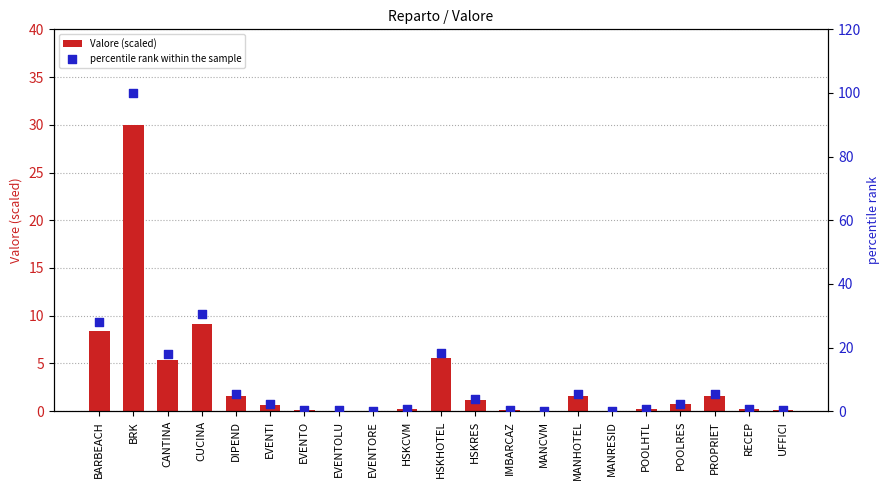

Which series has the largest total across all categories?

percentile rank within the sample